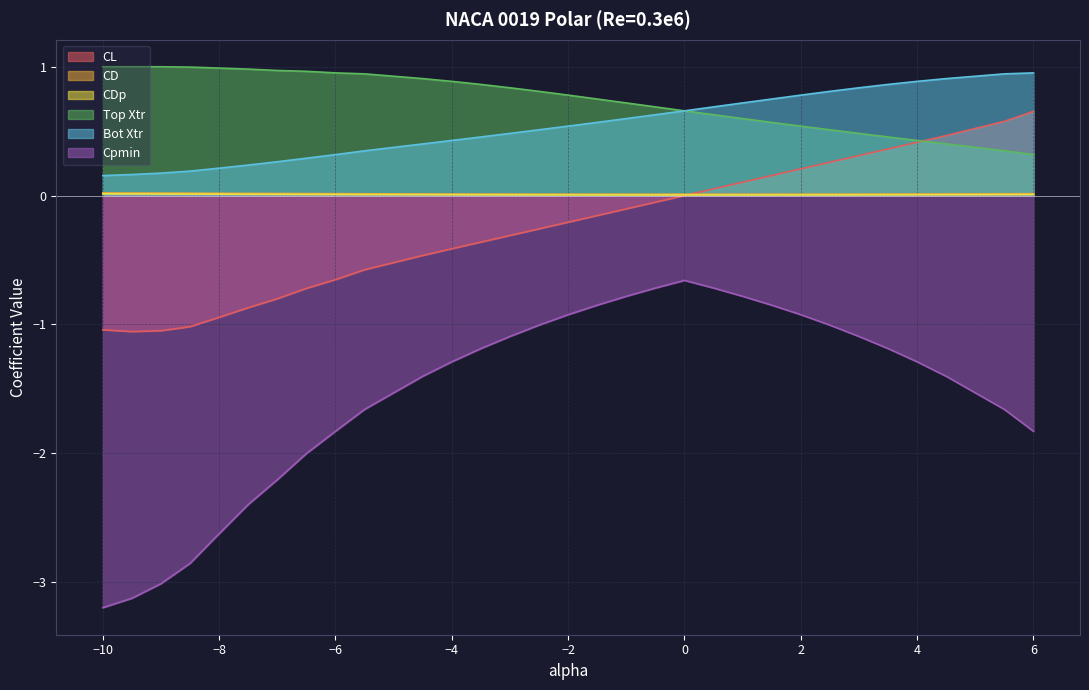

What is the difference between the highest and lowest values at -1.0?

1.5